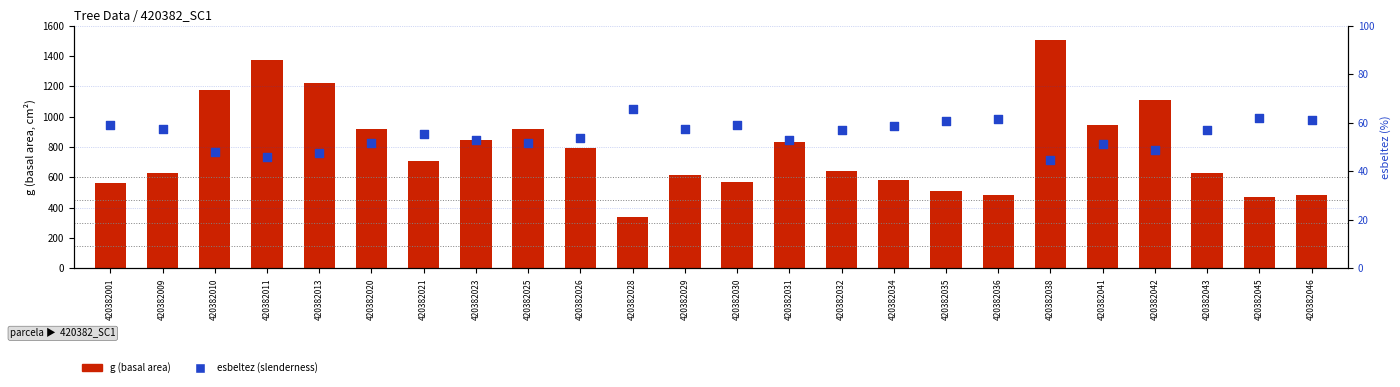

Which series has the largest total across all categories?

g (basal area)